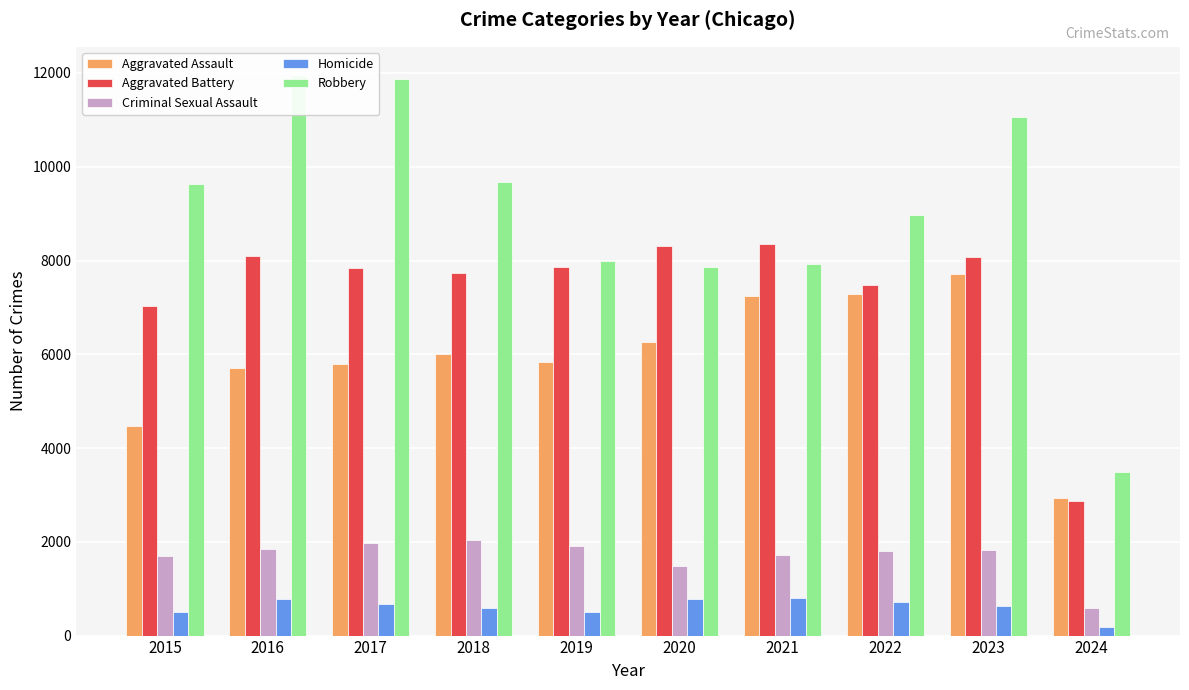

What is the difference between the maximum and minimum values in the Aggravated Assault series?

4769